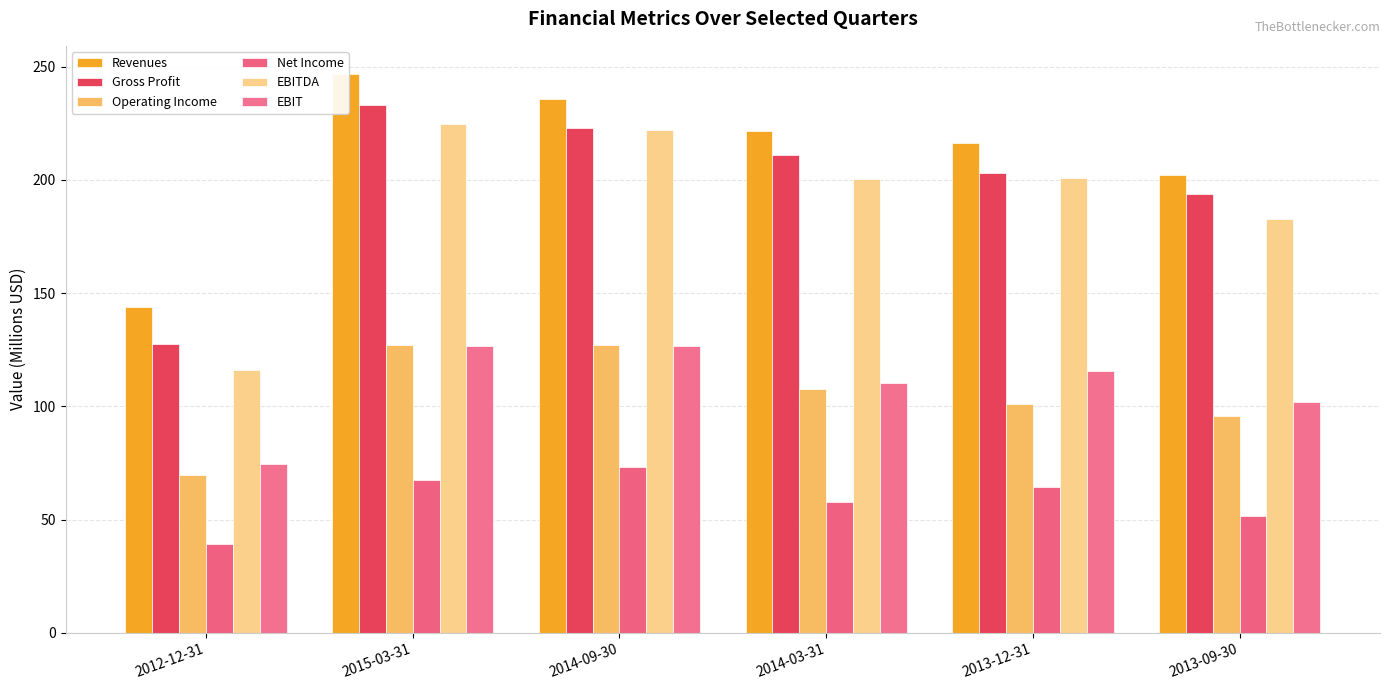

What is the approximate value of Gross Profit at 2014-09-30?

222.9